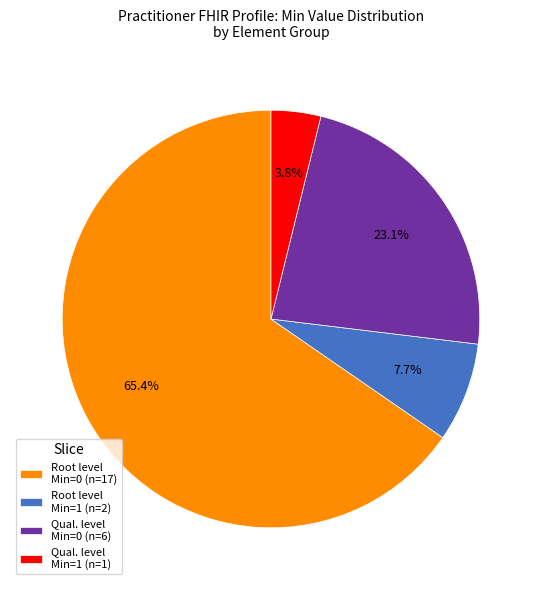

Rank the categories by value from lowest to highest.

Qual. level Min=1 (n=1), Root level Min=1 (n=2), Qual. level Min=0 (n=6), Root level Min=0 (n=17)